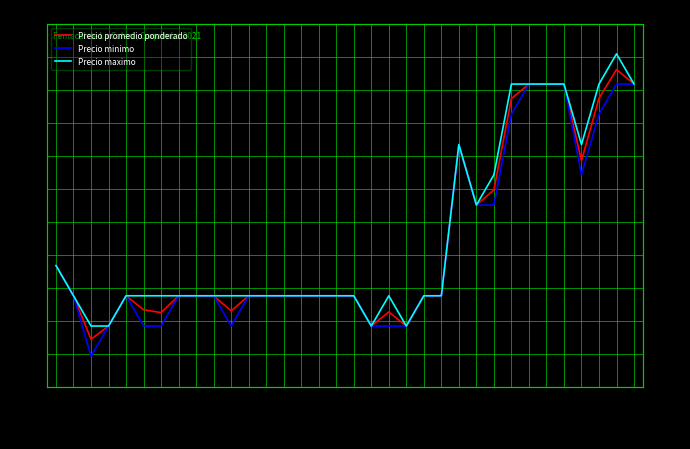

List the labels in order of Precio minimo value, smallest first.

2021-04-26, 2021-04-27, 2021-04-29, 2021-04-30, 2021-05-06, 2021-05-18, 2021-05-20, 2021-05-24, 2021-04-23, 2021-04-28, 2021-05-03, 2021-05-04, 2021-05-05, 2021-05-07, 2021-05-10, 2021-05-11, 2021-05-12, 2021-05-13, 2021-05-14, 2021-05-17, 2021-05-25, 2021-05-27, 2021-04-22, 2021-06-23, 2021-06-30, 2021-08-30, 2021-05-28, 2021-07-20, 2021-09-09, 2021-07-22, 2021-07-29, 2021-08-03, 2021-09-13, 2021-09-16